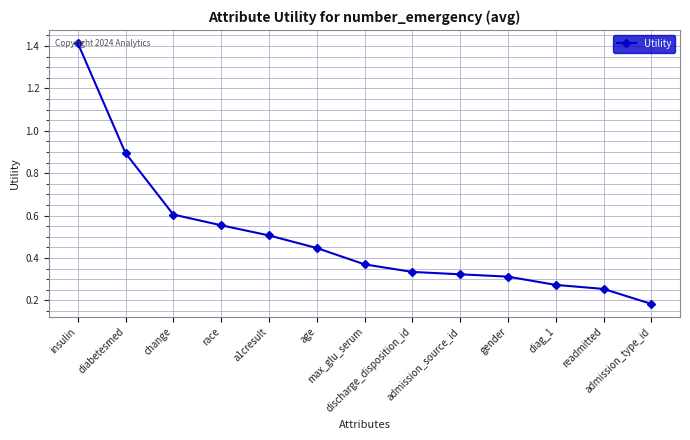

True or false: there are more than 2 points higher than both neighbors.

False